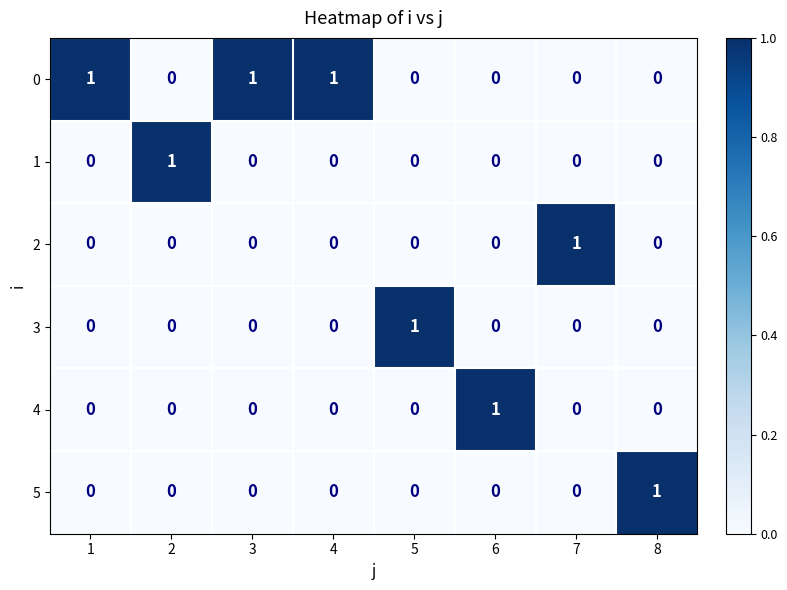

How many distinct data groups are displayed?

6